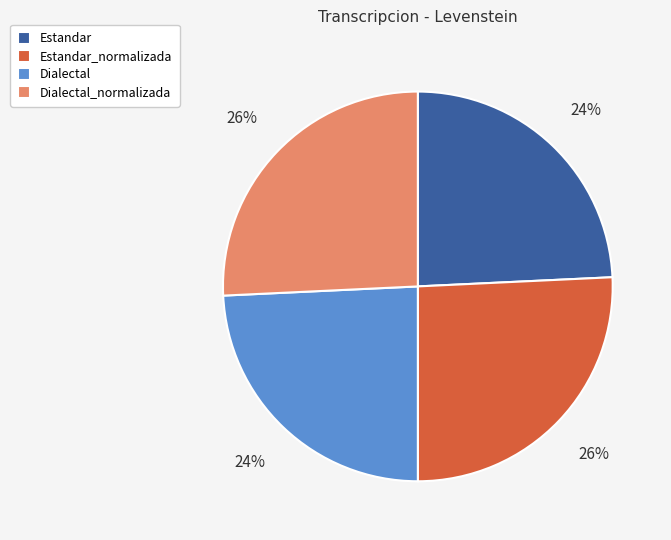

Approximately how many times larger is the value at Estandar compared to Dialectal?

1.0